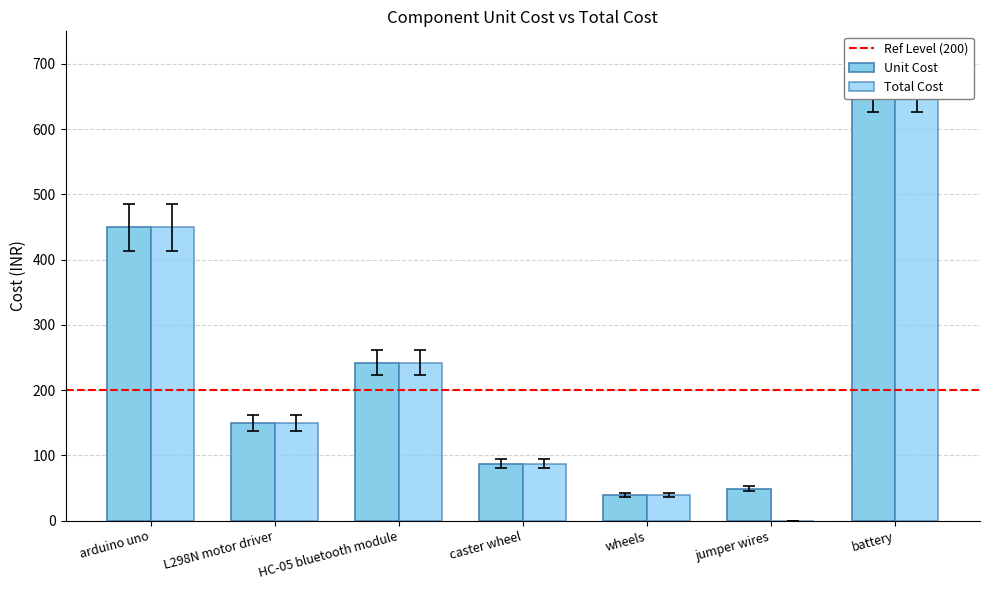

Which category has the highest value in the Total Cost series?

battery